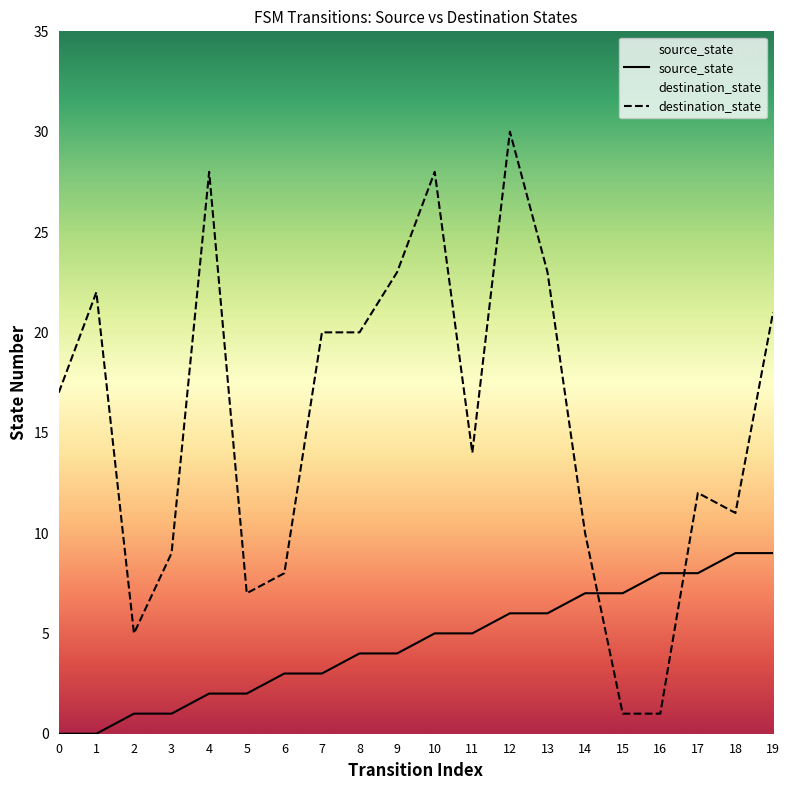

How many data points in destination_state are above 17?

9